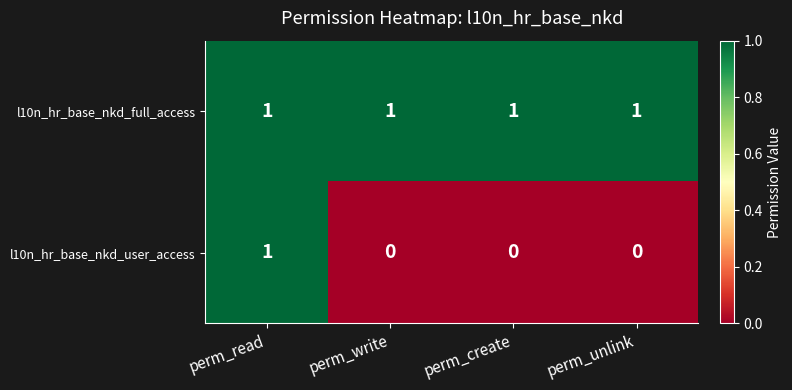

How many categories are shown in the chart?

4